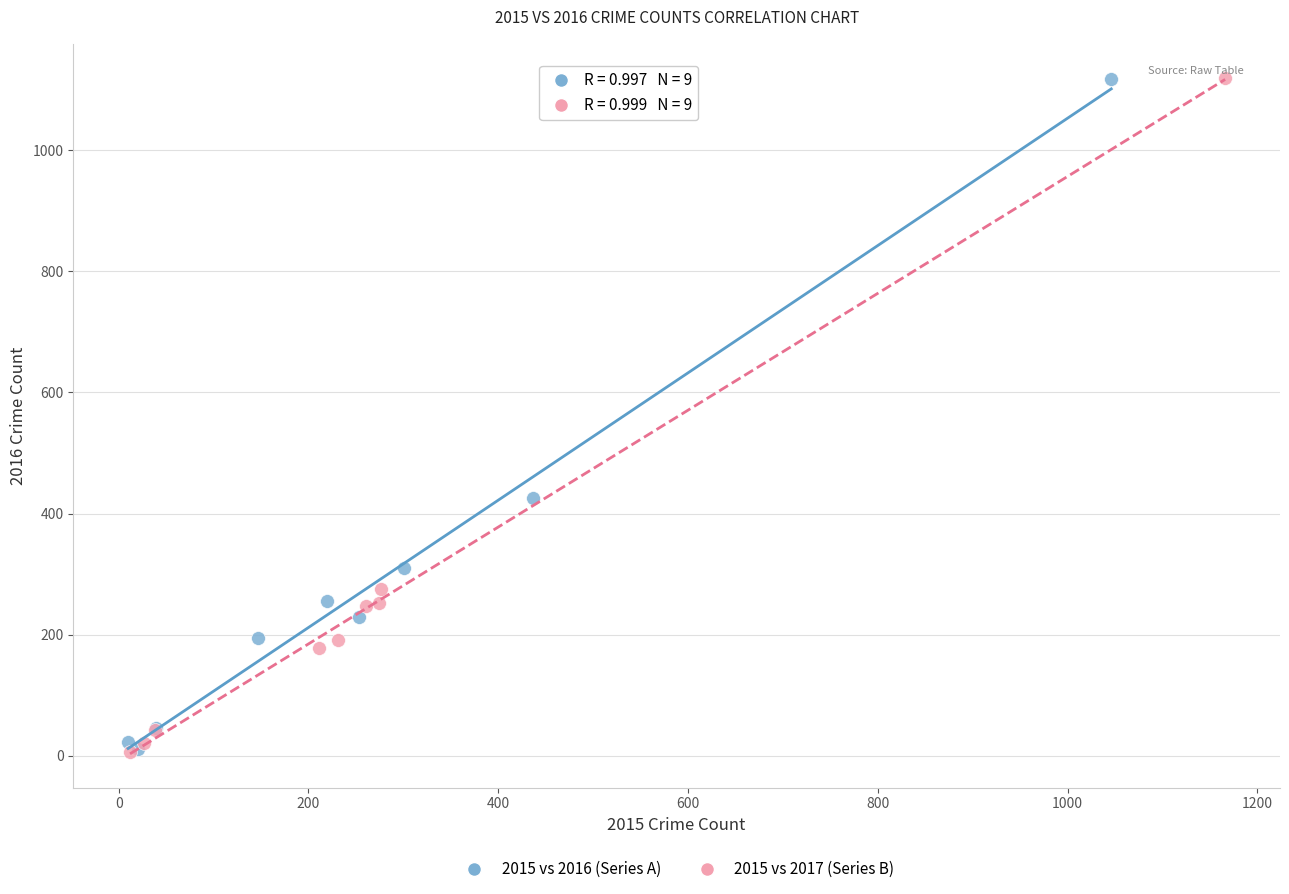

What are all the series names shown in the legend?

2015 vs 2016 (Series A), 2015 vs 2017 (Series B)